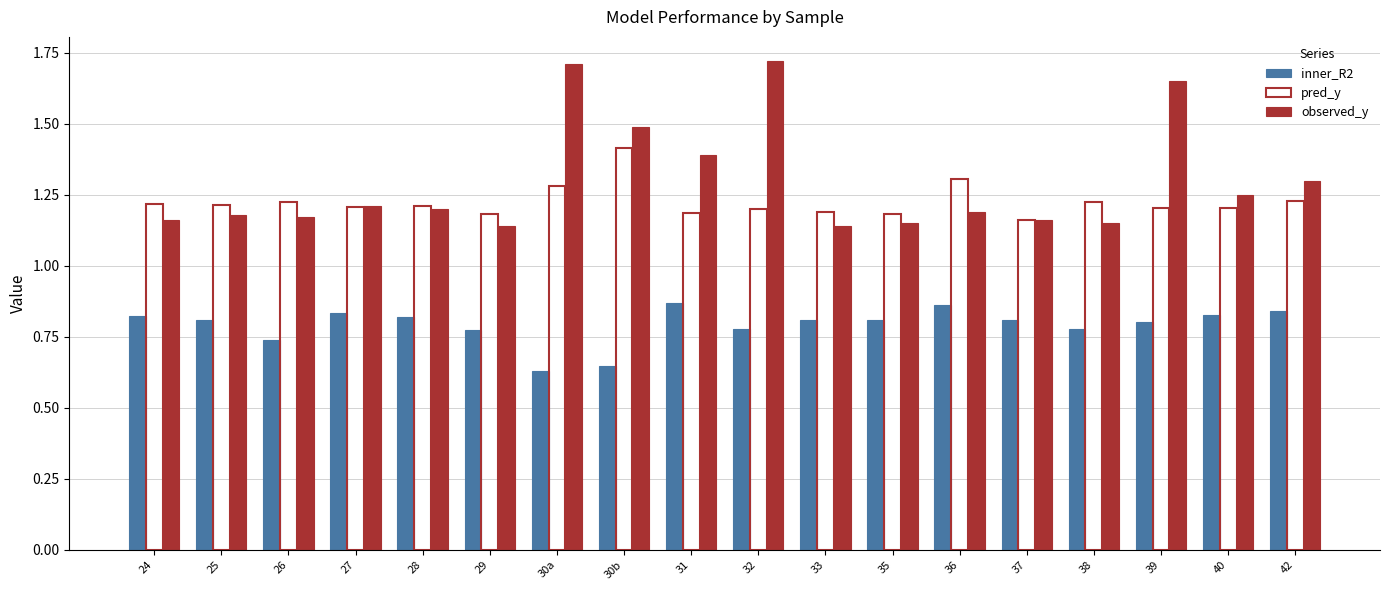

Does the chart contain stacked bars?

No